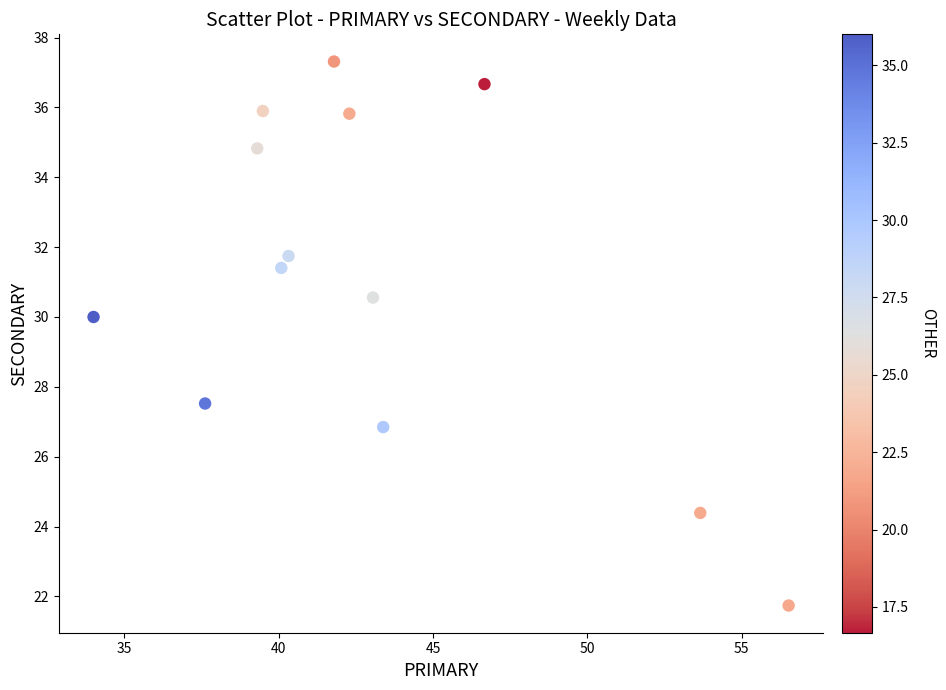

What is the range of X values (max minus min)?

22.5